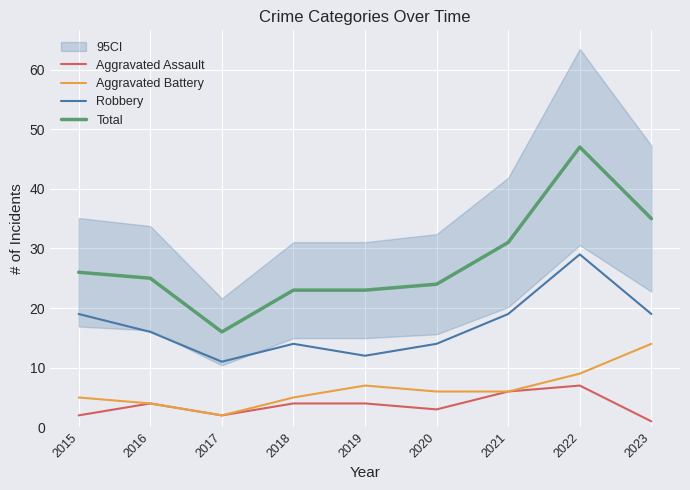

Which series changed the most between 2019 and 2023?

Total